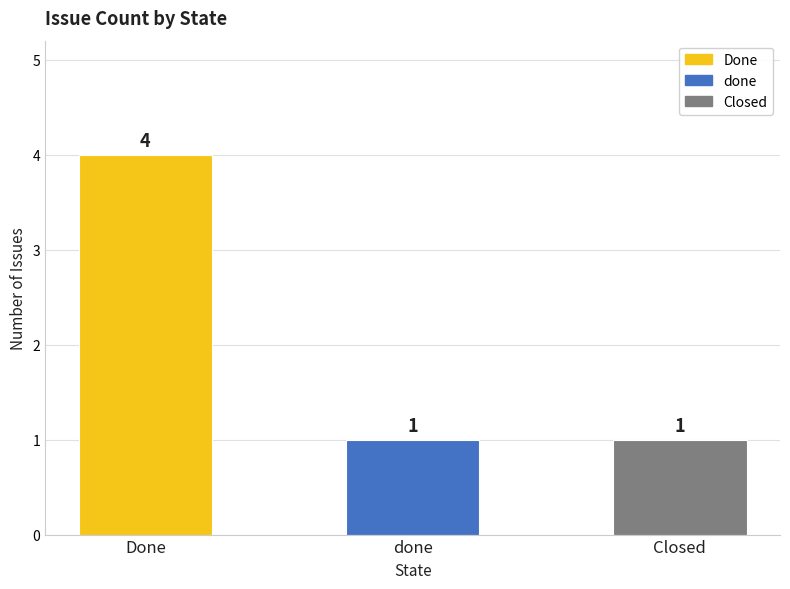

Reading right to left, transcribe all the data shown in this chart.

1	1	4